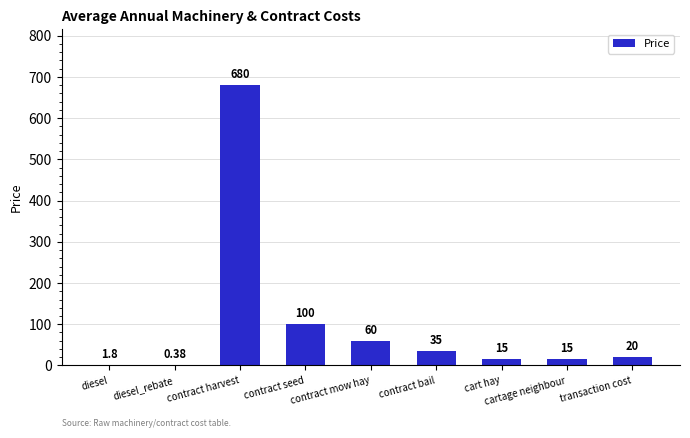

What is the greatest value displayed?

680.0